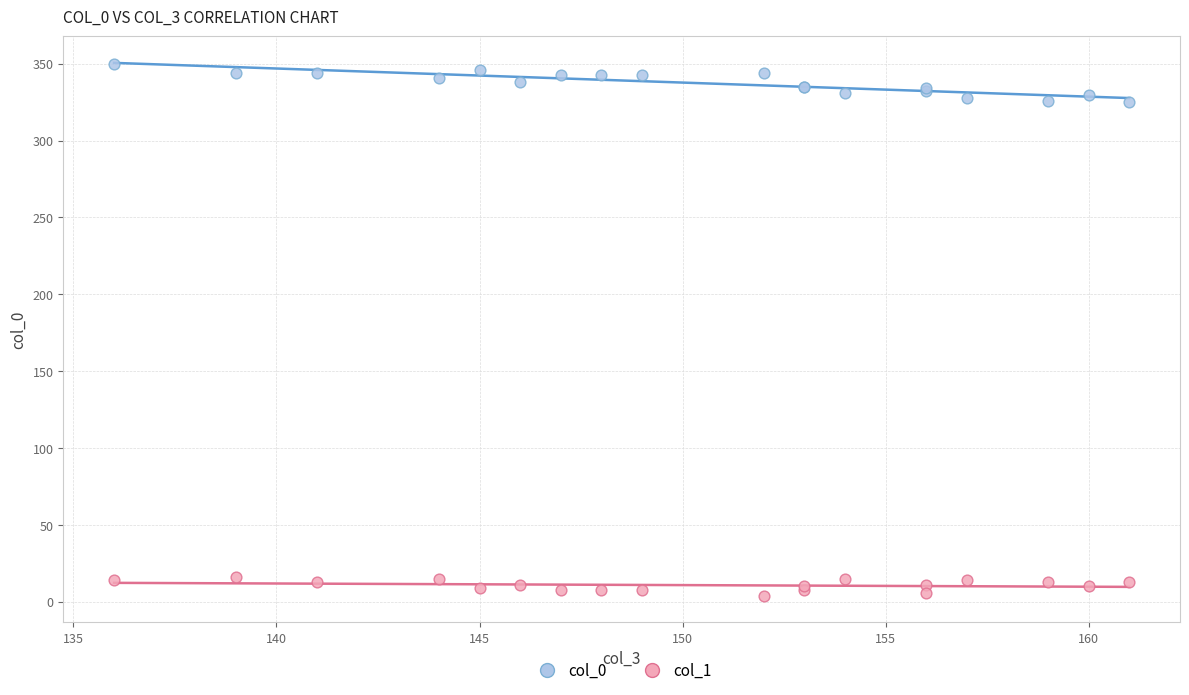

Which series reaches the maximum Y coordinate?

col_0